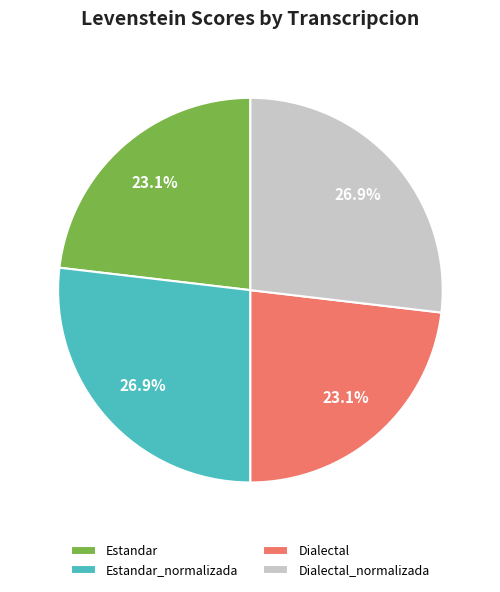

To the nearest percent, what percentage of the pie is Estandar_normalizada?

27%